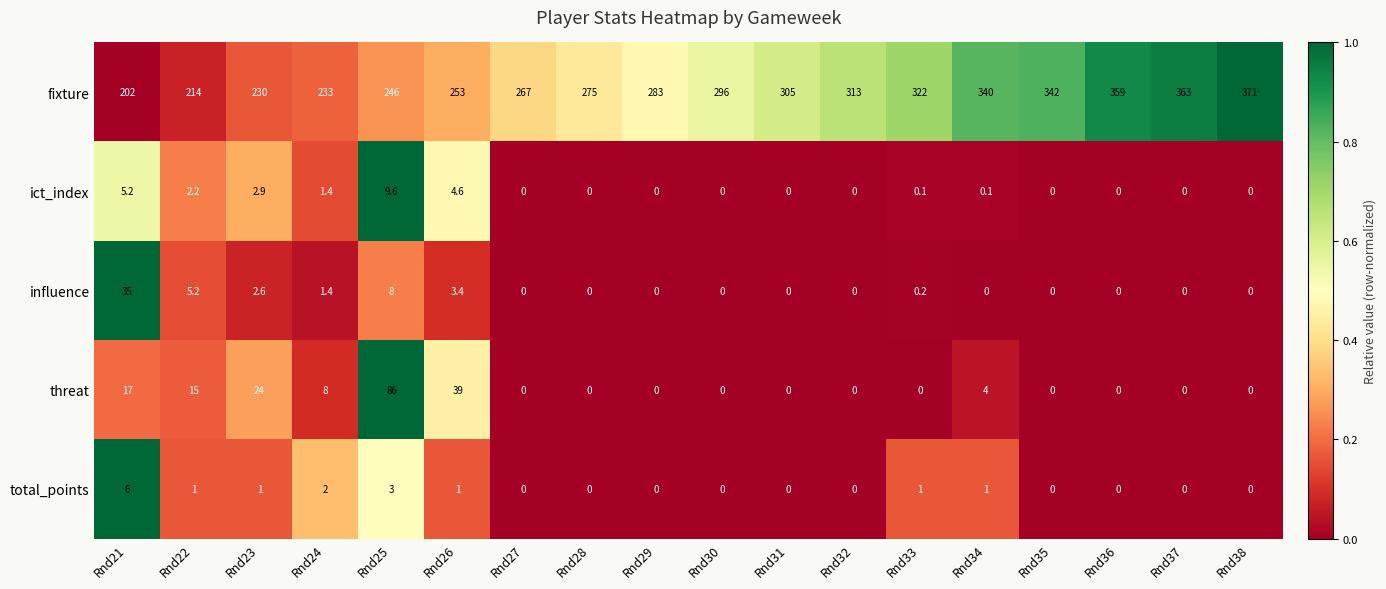

Between Rnd24 and Rnd25, which series saw the biggest shift?

threat